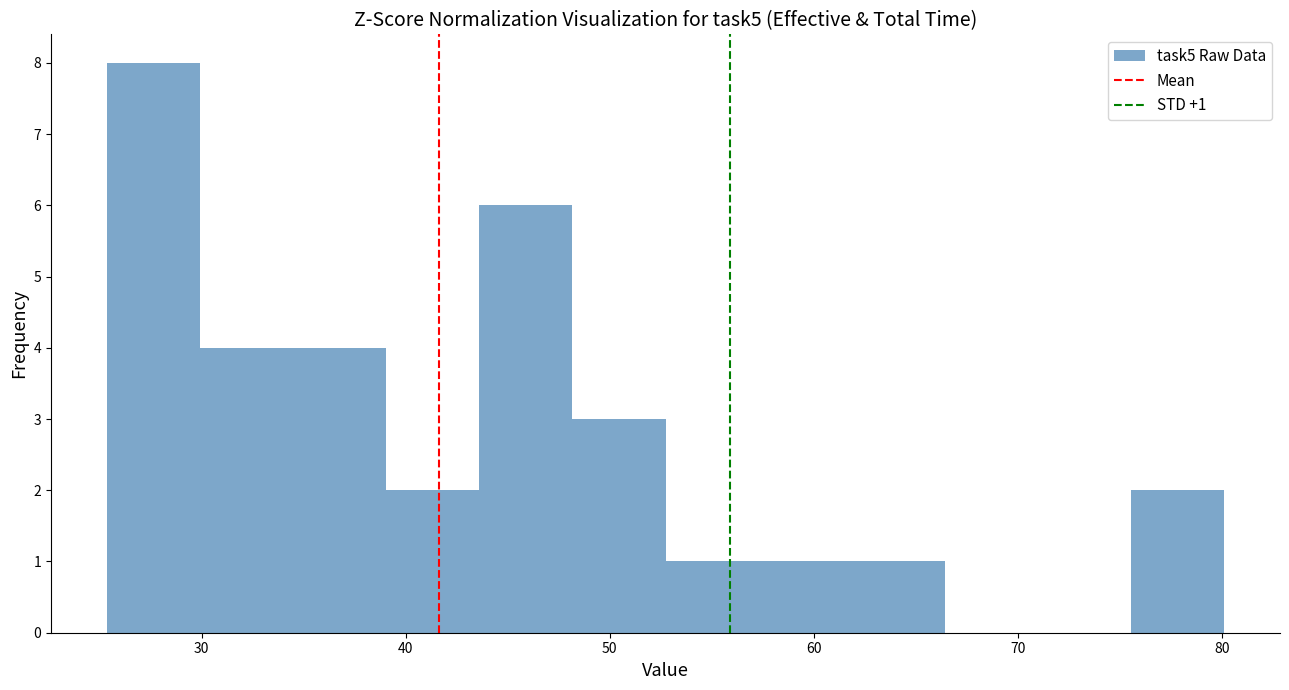

Over which range of the x-axis is the bar tallest?

25 to 30